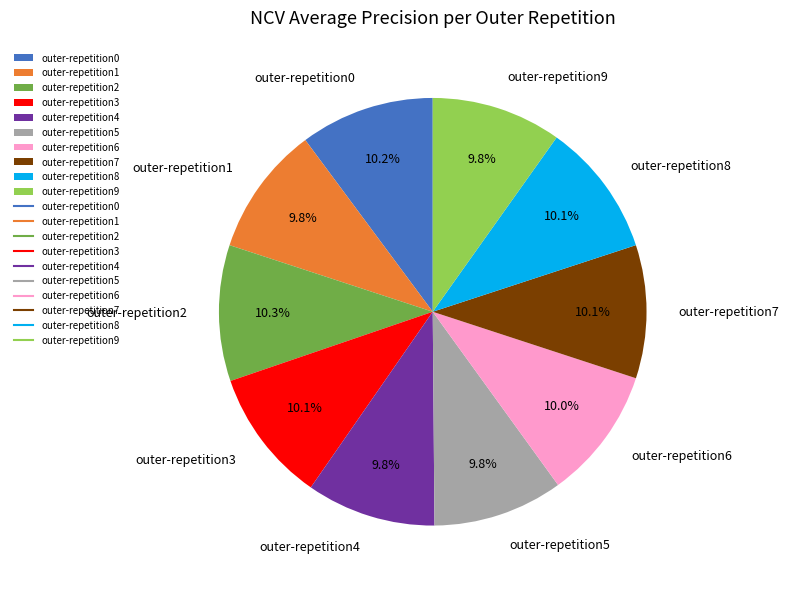

What percentage is the outer-repetition4 slice, to the nearest percent?

10%